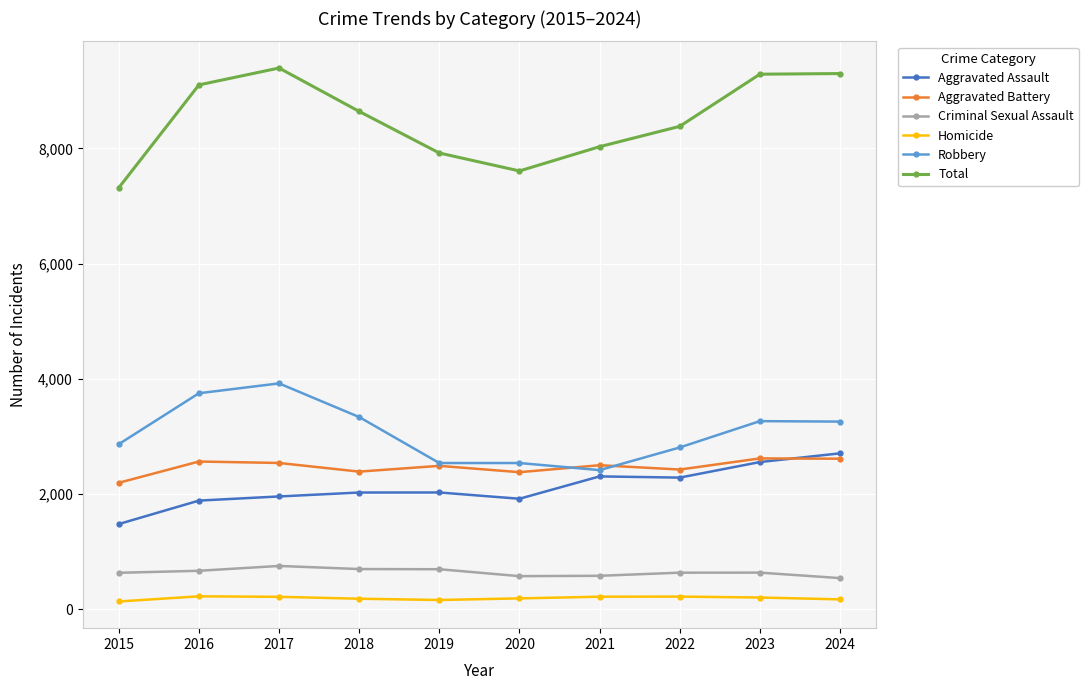

At 2017, list the series in order from smallest to largest.

Homicide, Criminal Sexual Assault, Aggravated Assault, Aggravated Battery, Robbery, Total